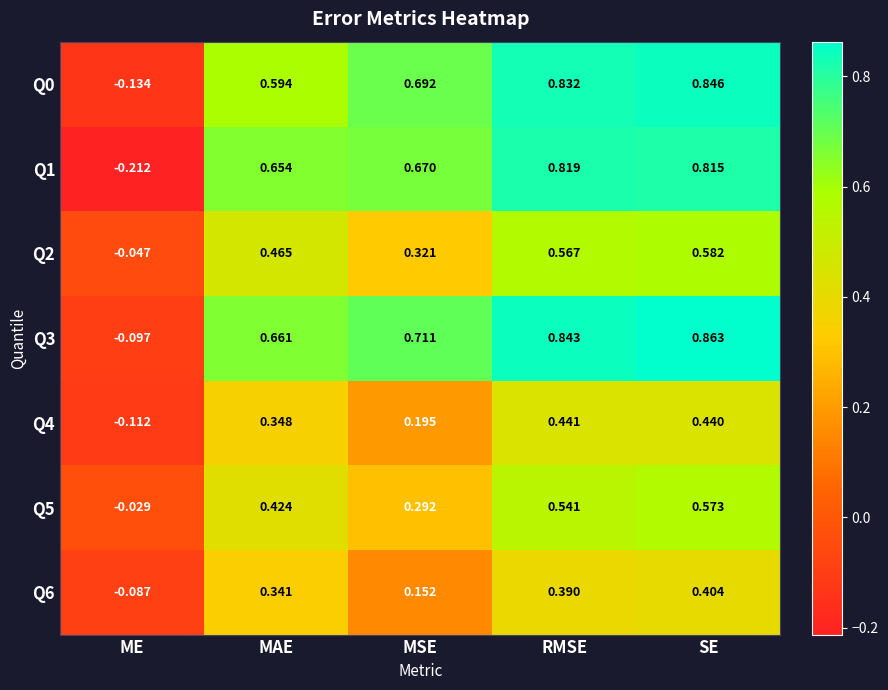

List the labels in order of Q2 value, largest first.

SE, RMSE, MAE, MSE, ME